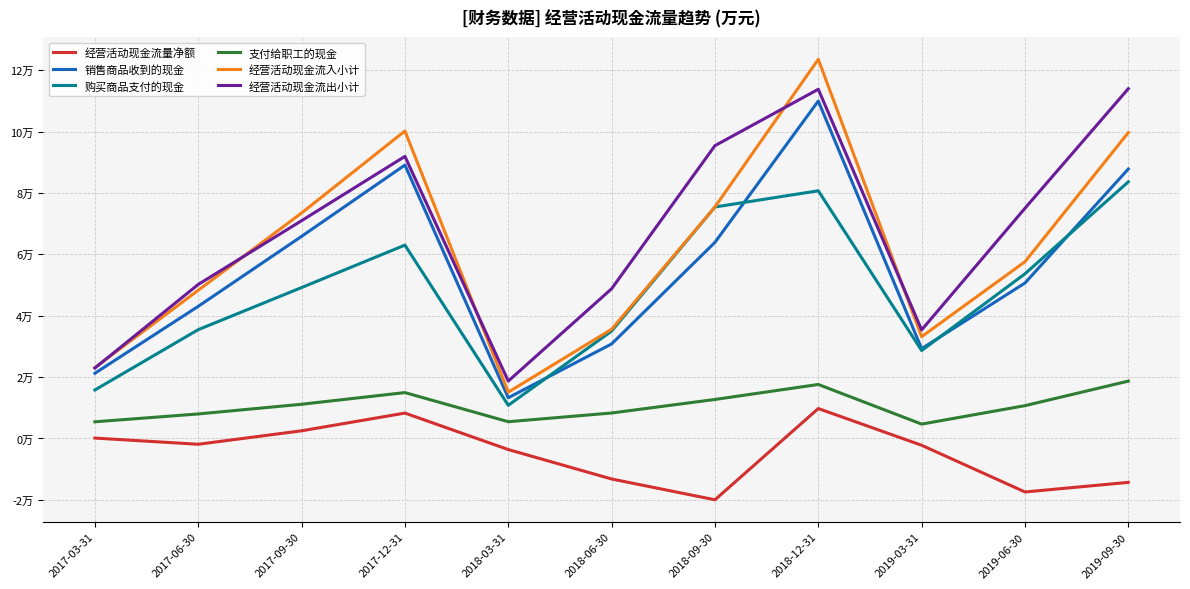

Does the chart display data point markers on the line(s)?

No